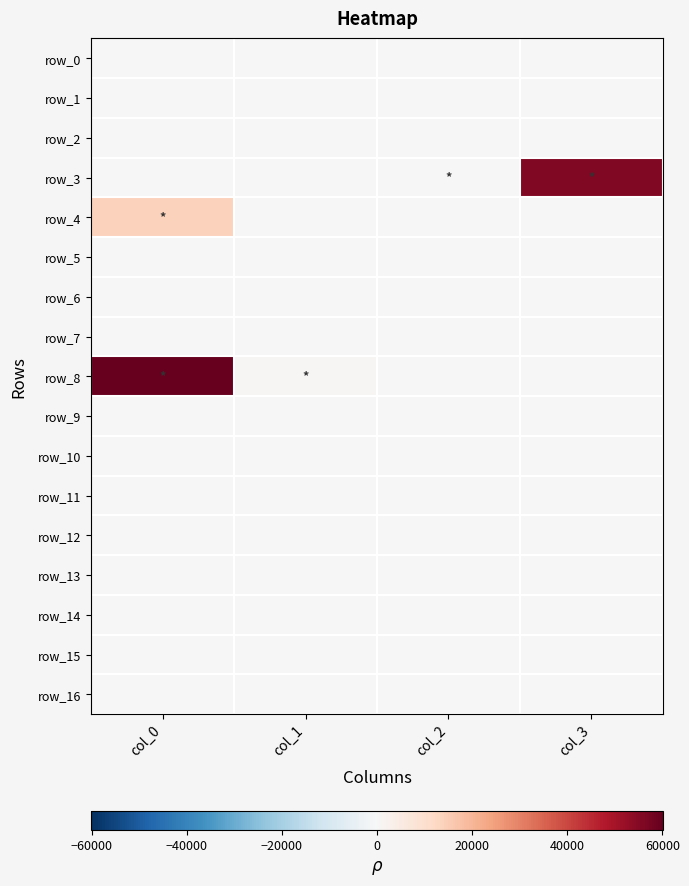

Which series has the largest total across all categories?

row_8